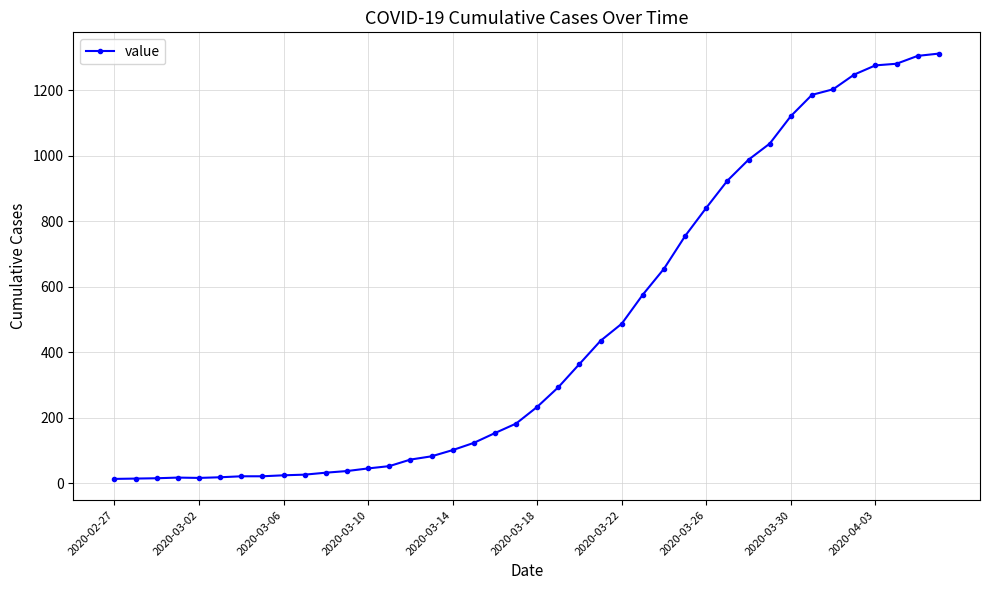

What is the maximum value shown in the chart?

1312